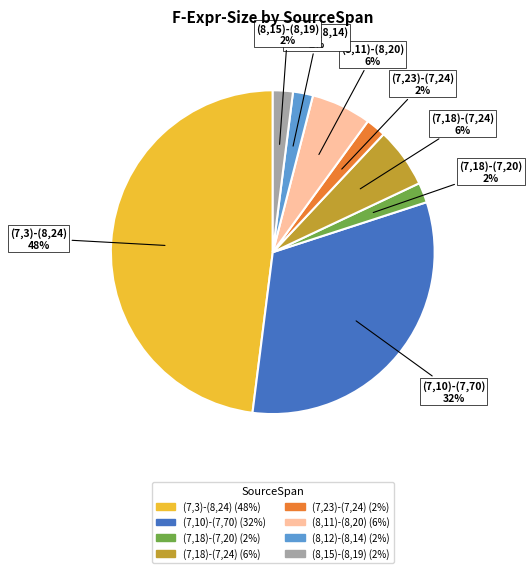

Which category has the biggest portion of the pie?

(7,3)-(8,24)